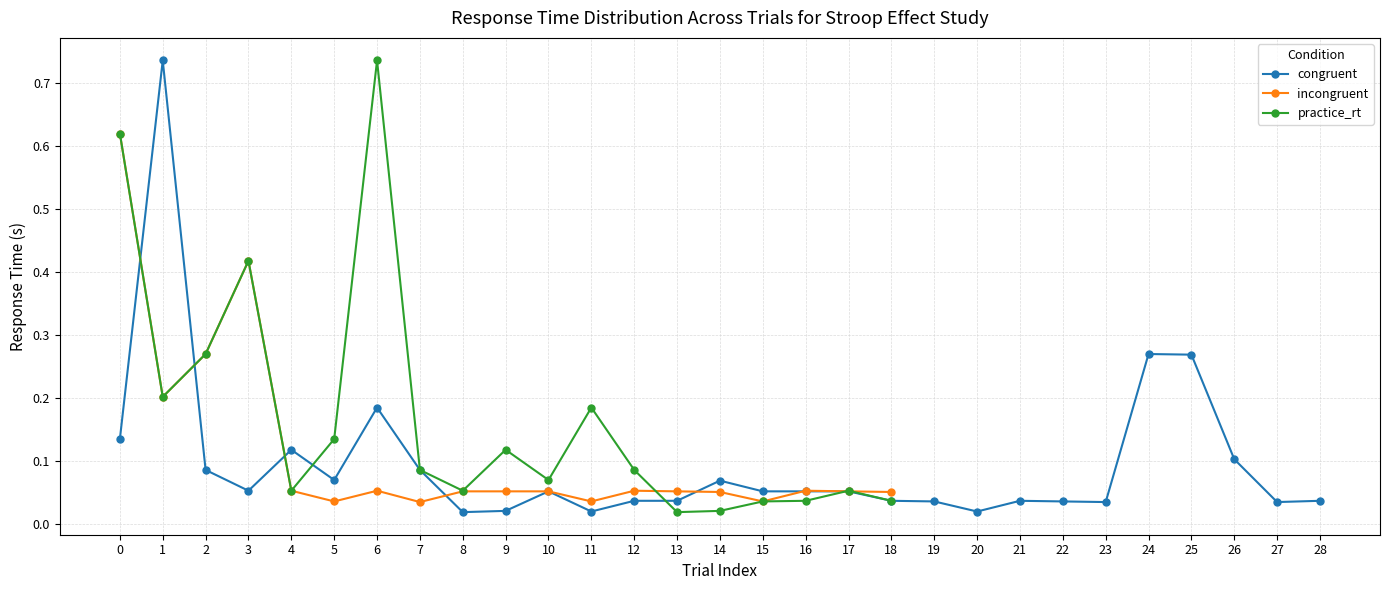

How many values in the incongruent series exceed 0?

19